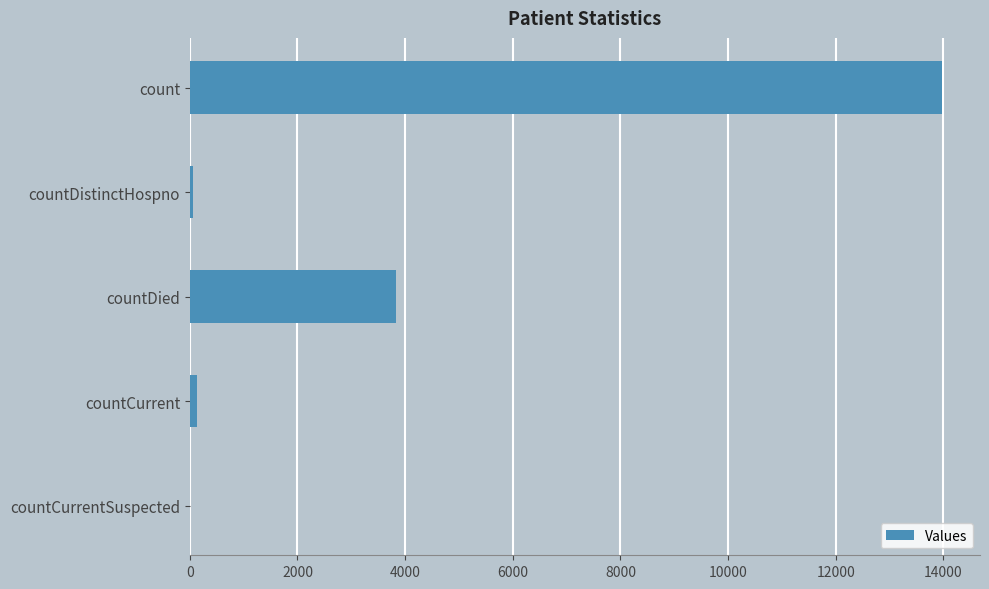

Reading top to bottom, what are all the values shown in this chart?

count=13983	countDistinctHospno=66	countDied=3834	countCurrent=139	countCurrentSuspected=0